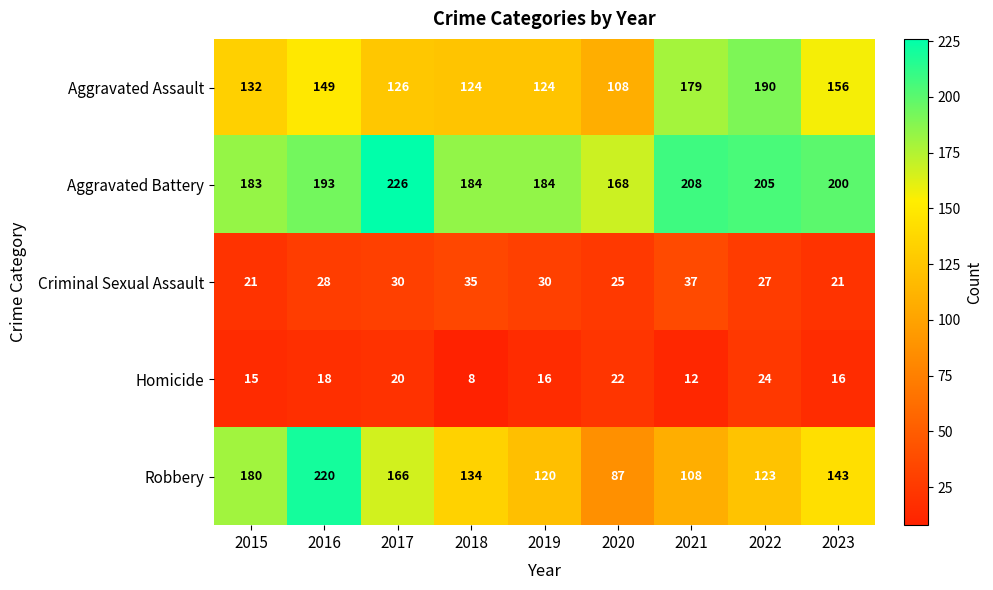

Which series has the largest total across all categories?

Aggravated Battery